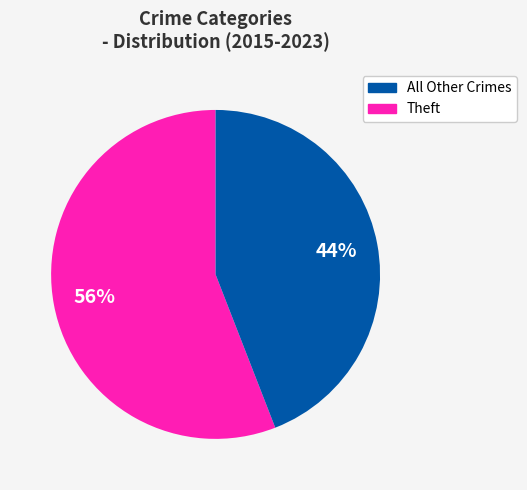

Is there any slice that represents more than half of the pie?

Yes